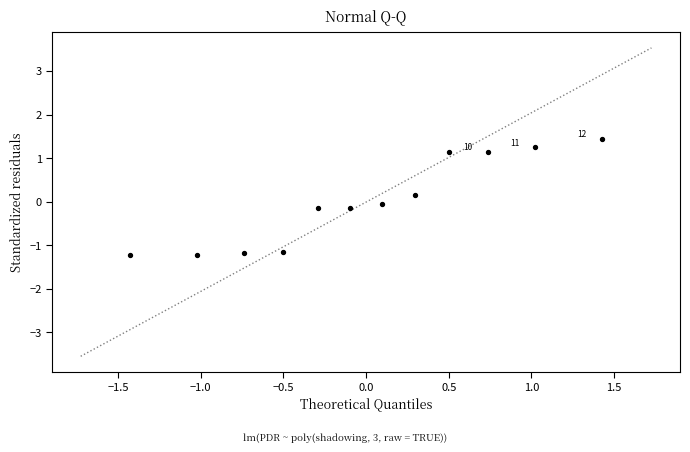

What is the range of X values (max minus min)?

2.9